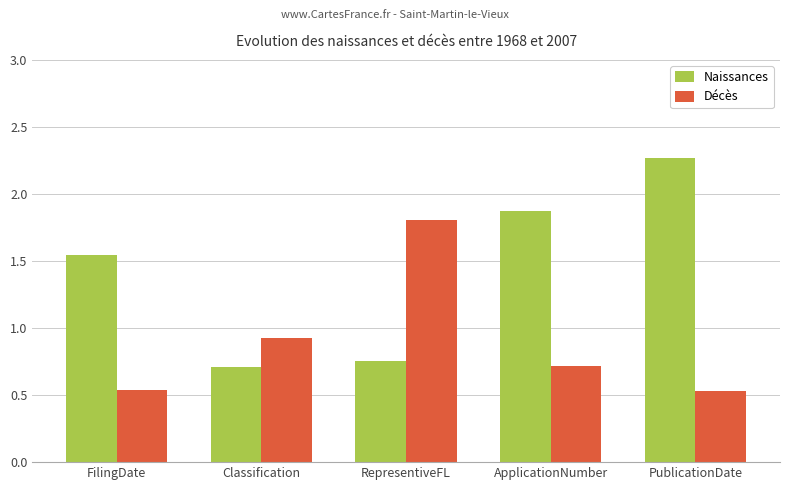

Which label corresponds to the largest value in the chart?

PublicationDate